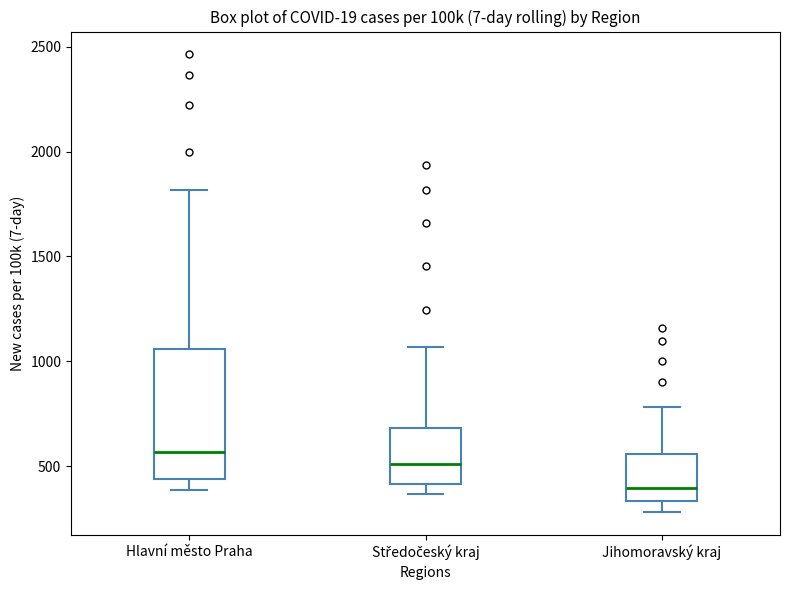

Where does the lower whisker of the box for Jihomoravský kraj end on the y-axis? The values are not printed on the chart, so give them approximately, as read against the axis.

300